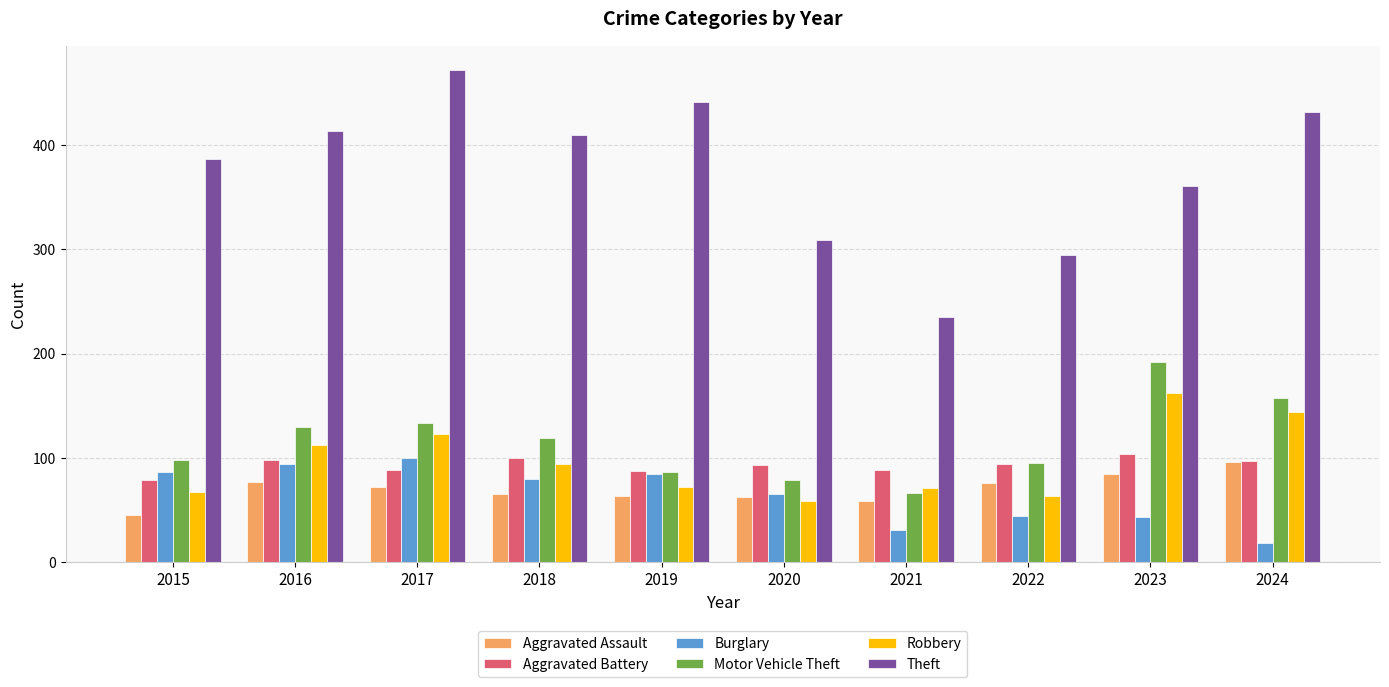

At how many categories does at least one series exceed 232?

10